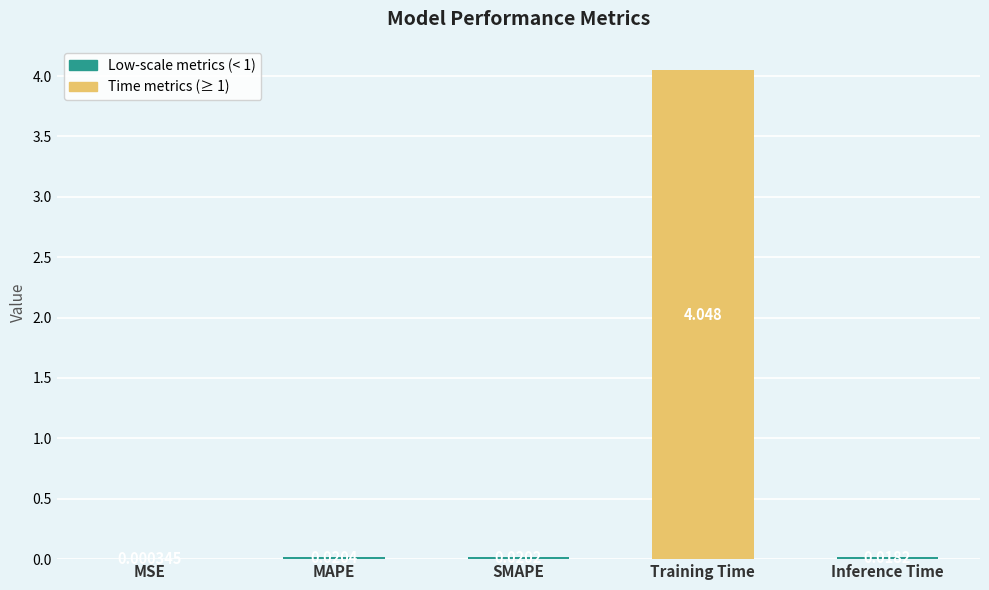

At which label is the value closest to 2?

MAPE